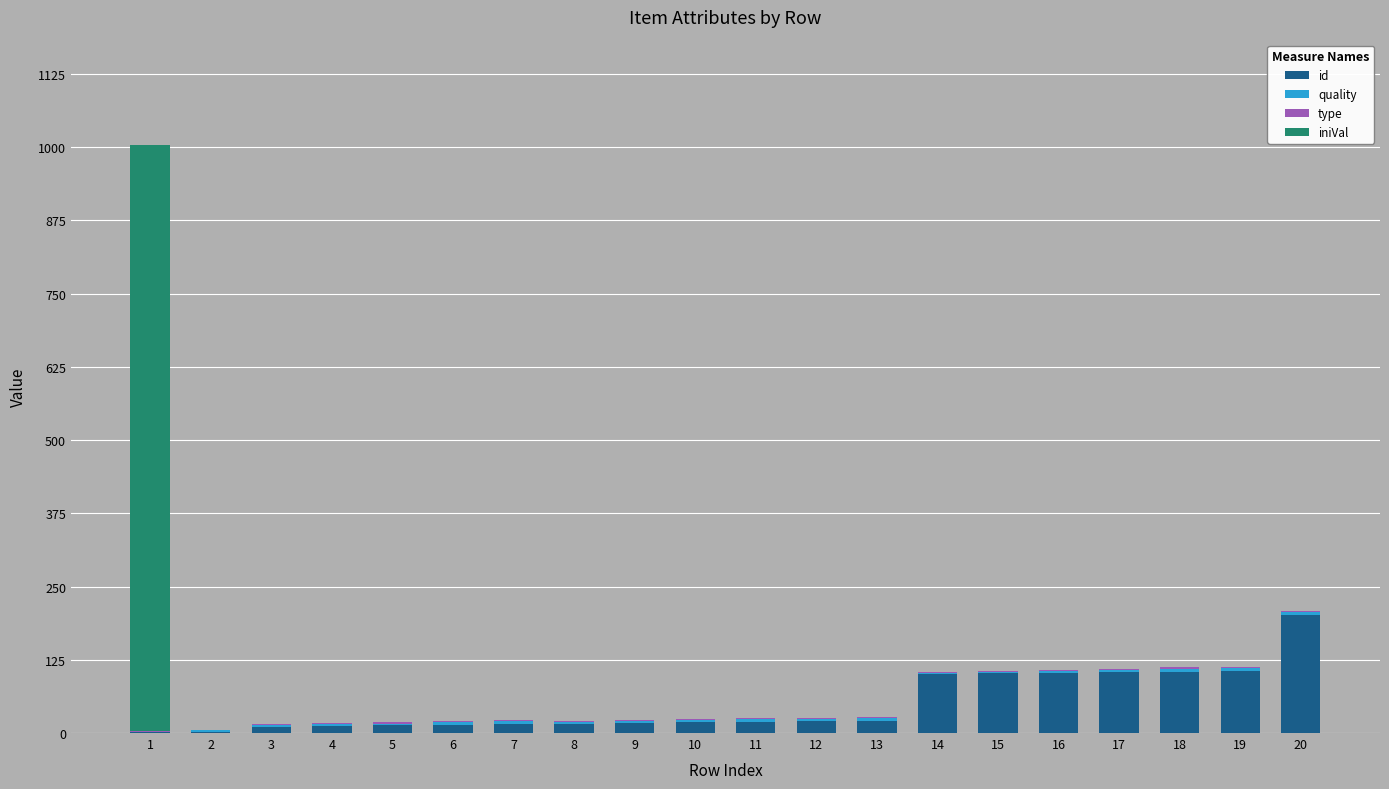

How many categories are shown in the chart?

20